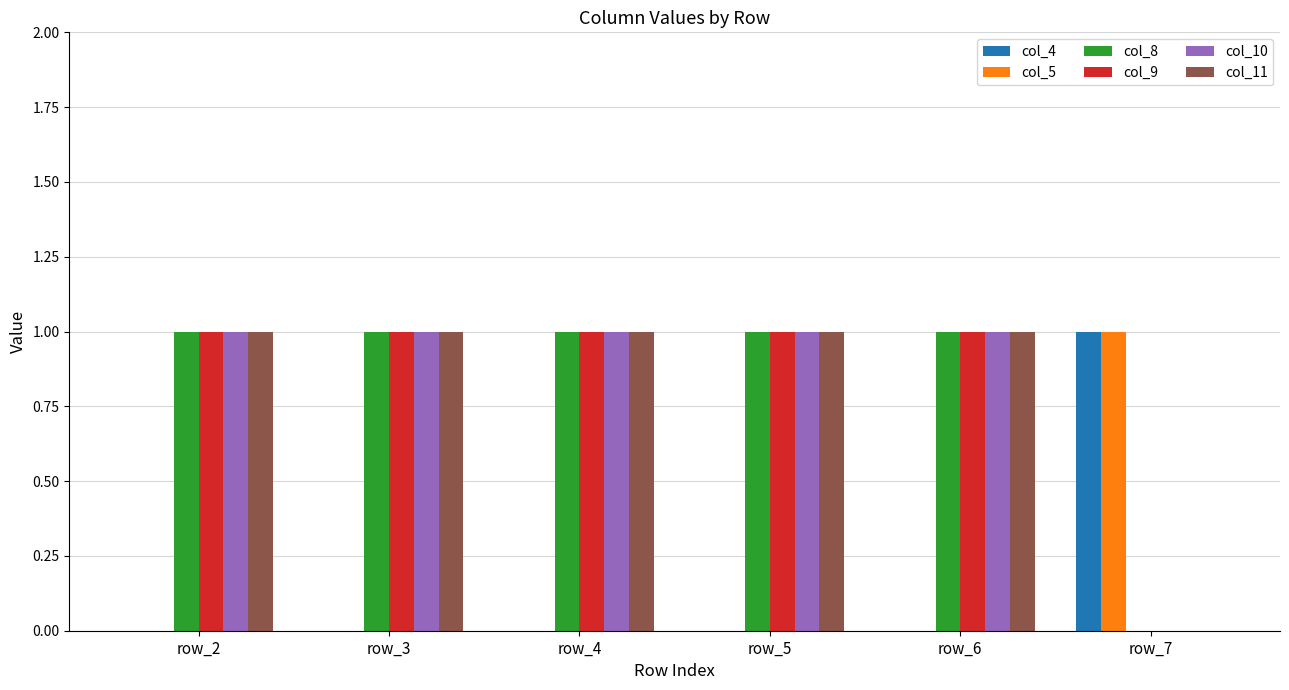

Is the value of col_5 at row_5 greater than the value of col_11 at row_4?

No